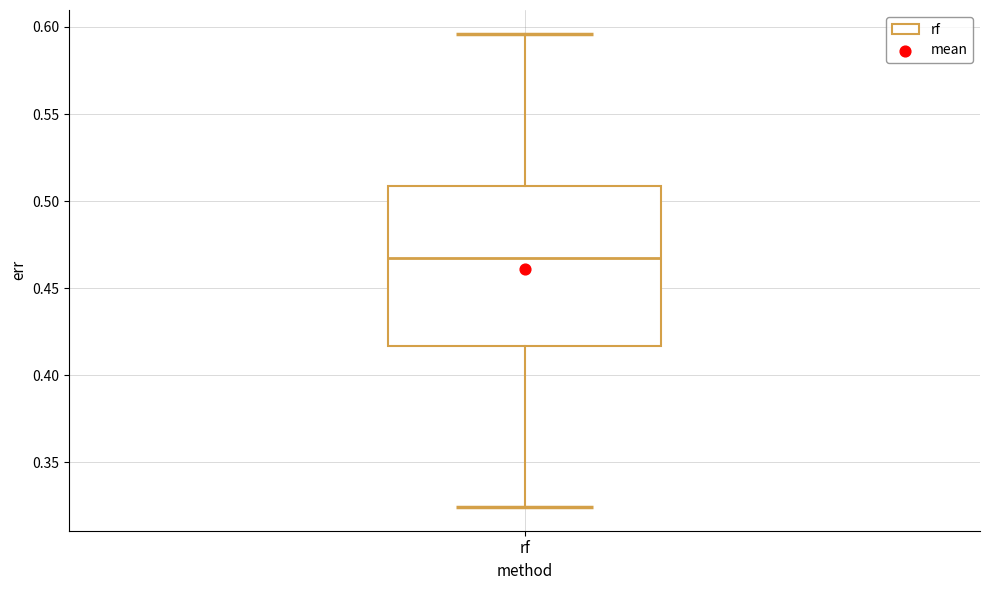

Where does the median line of the box for rf sit on the y-axis? The values are not printed on the chart, so give them approximately, as read against the axis.

0.465